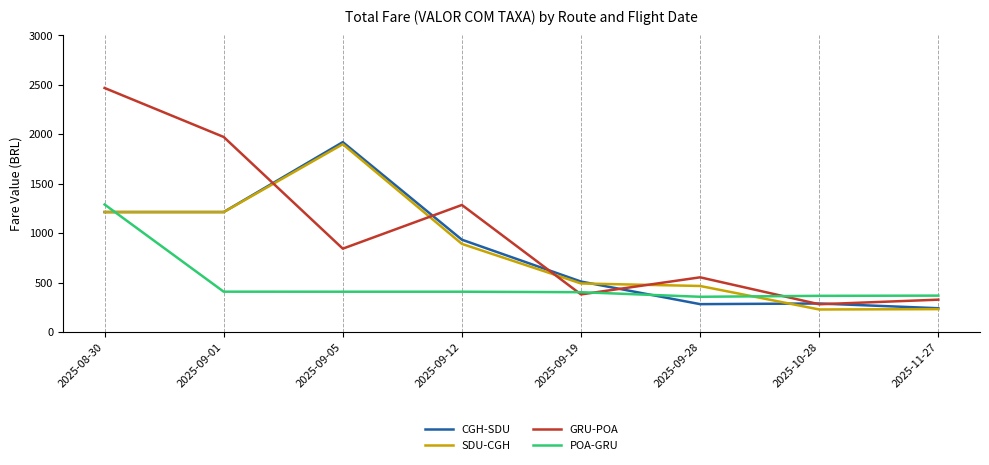

Which series ends up on top after the final intersection of CGH-SDU and GRU-POA?

GRU-POA